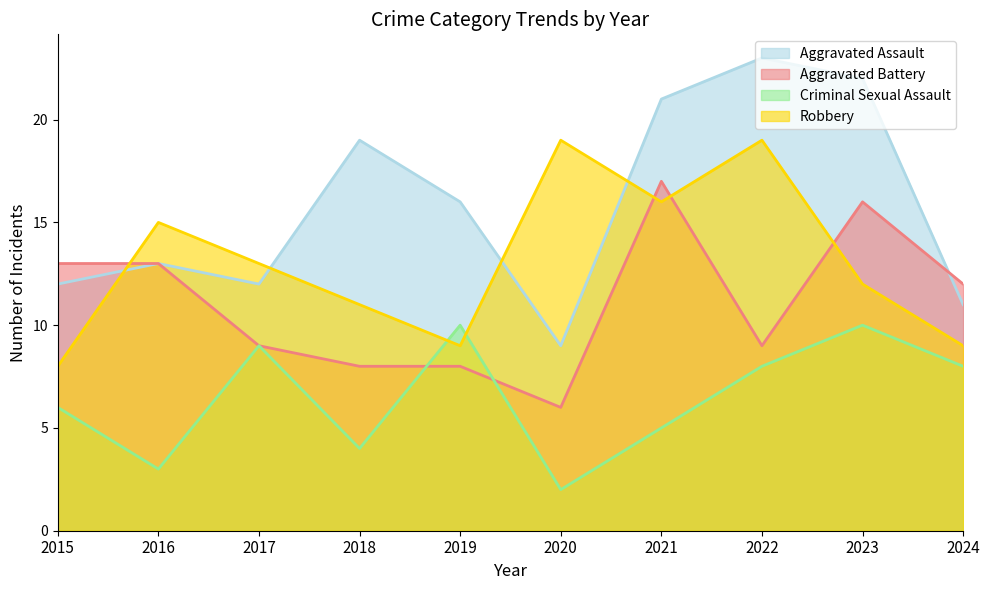

Which has a higher value, 2018 or 2017?

2018